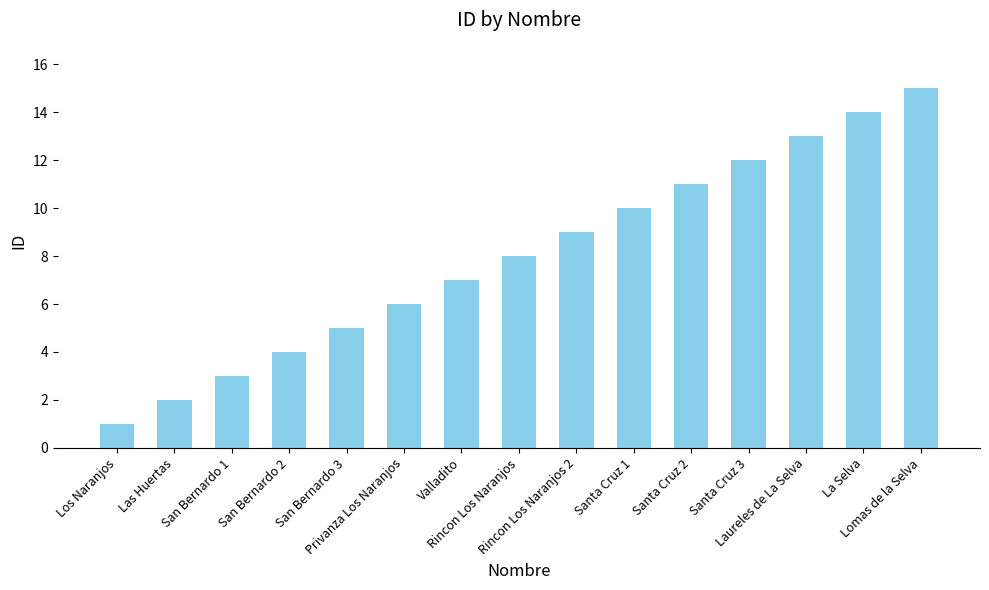

What is the label of the 5th bar from the right?

Santa Cruz 2